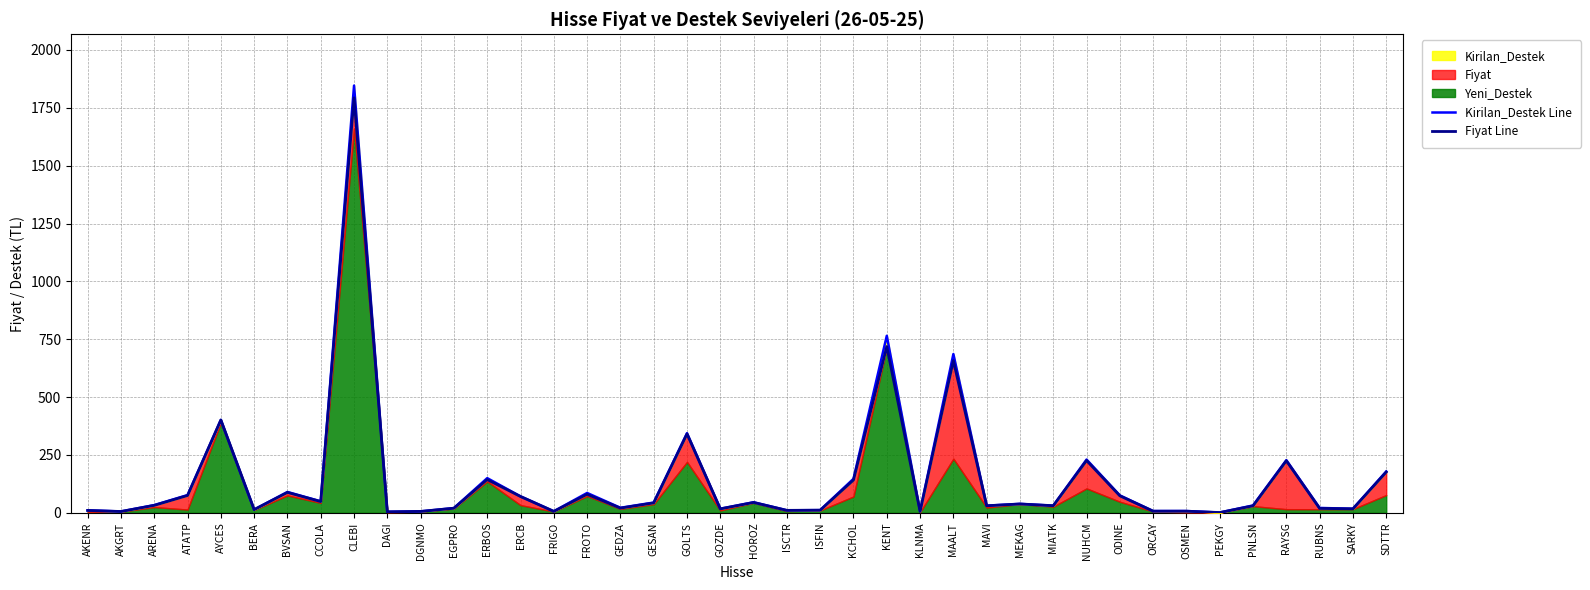

What is the spread (max minus min) of values at SDTTR?

2.6